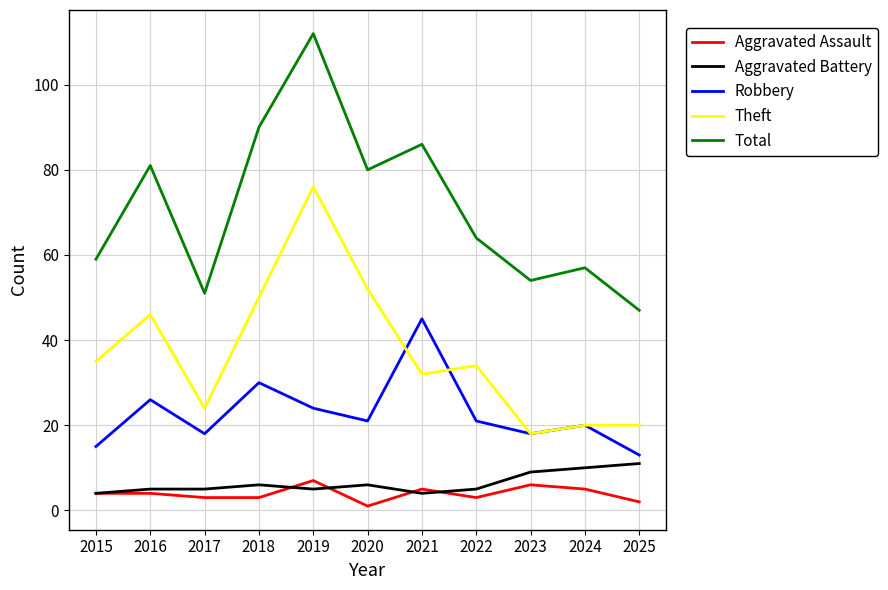

The Robbery series shows 34 at 2024. True or false?

False